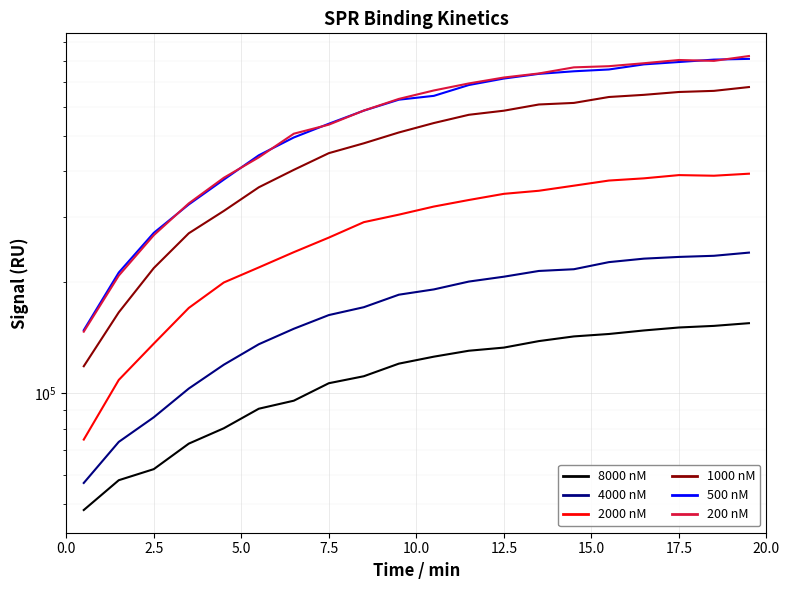

Is the value of 2000 nM at 16 greater than the value of 200 nM at 10?

No